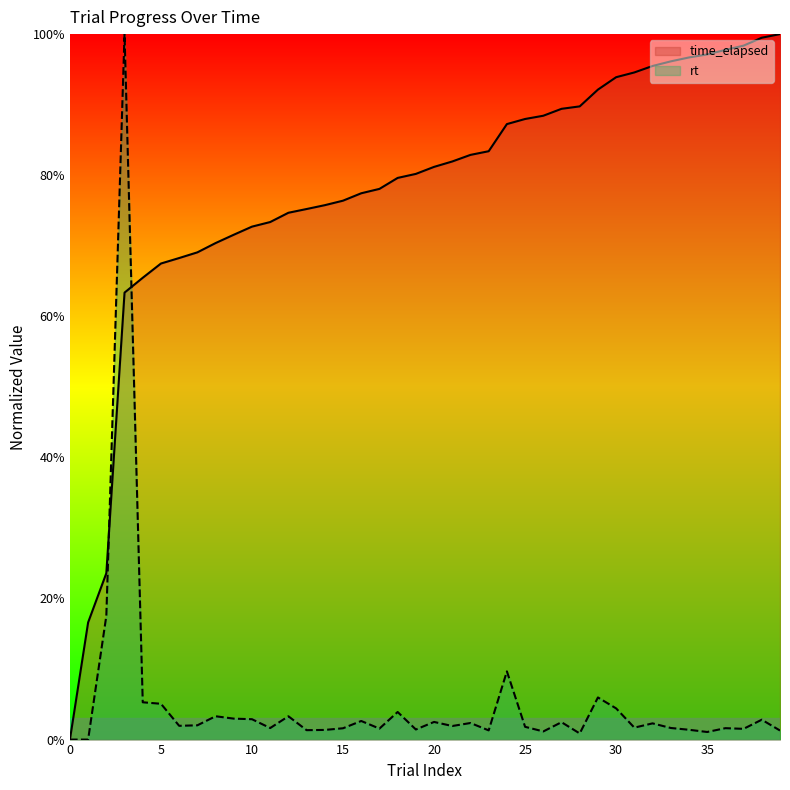

Reading left to right, list all the values displayed in this chart.

time_elapsed: 0=0.0	1=16.6	2=23.6	3=63.4	4=65.5	5=67.5	6=68.3	7=69.1	8=70.4	9=71.6	10=72.7	11=73.4	12=74.7	13=75.2	14=75.8	15=76.4	16=77.4	17=78.1	18=79.6	19=80.2	20=81.2	21=81.9	22=82.9	23=83.4	24=87.2	25=88.0	26=88.4	27=89.4	28=89.8	29=92.1	30=93.9	31=94.6	32=95.5	33=96.1	34=96.7	35=97.1	36=97.8	37=98.4	38=99.5	39=100.0
rt: 0=0.0	1=0.0	2=17.5	3=100.0	4=5.3	5=5.1	6=2.0	7=2.0	8=3.3	9=3.0	10=2.9	11=1.6	12=3.3	13=1.3	14=1.4	15=1.6	16=2.6	17=1.6	18=3.9	19=1.4	20=2.5	21=1.9	22=2.3	23=1.3	24=9.7	25=1.8	26=1.2	27=2.5	28=0.9	29=6.0	30=4.4	31=1.7	32=2.3	33=1.6	34=1.4	35=1.1	36=1.6	37=1.5	38=2.8	39=1.3